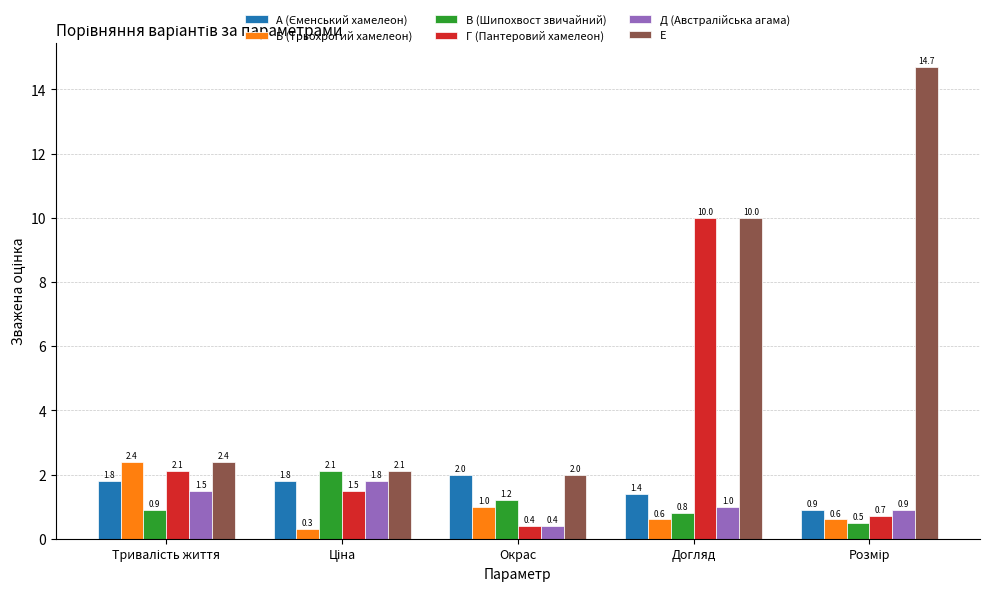

Which series has the largest range (max minus min)?

Е